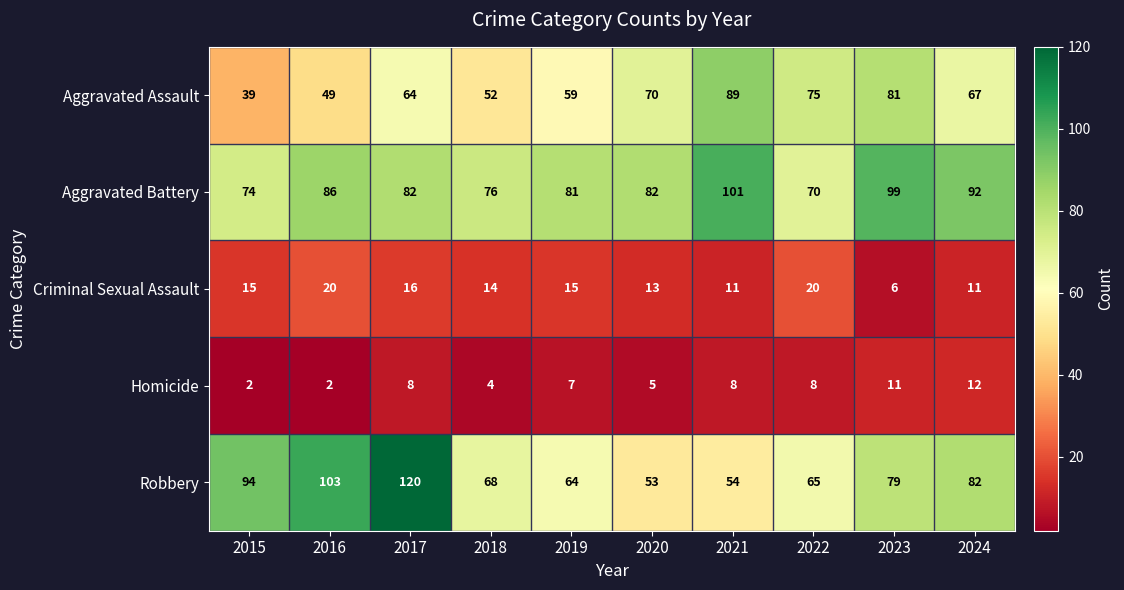

Read the Aggravated Assault value at 2018.

52